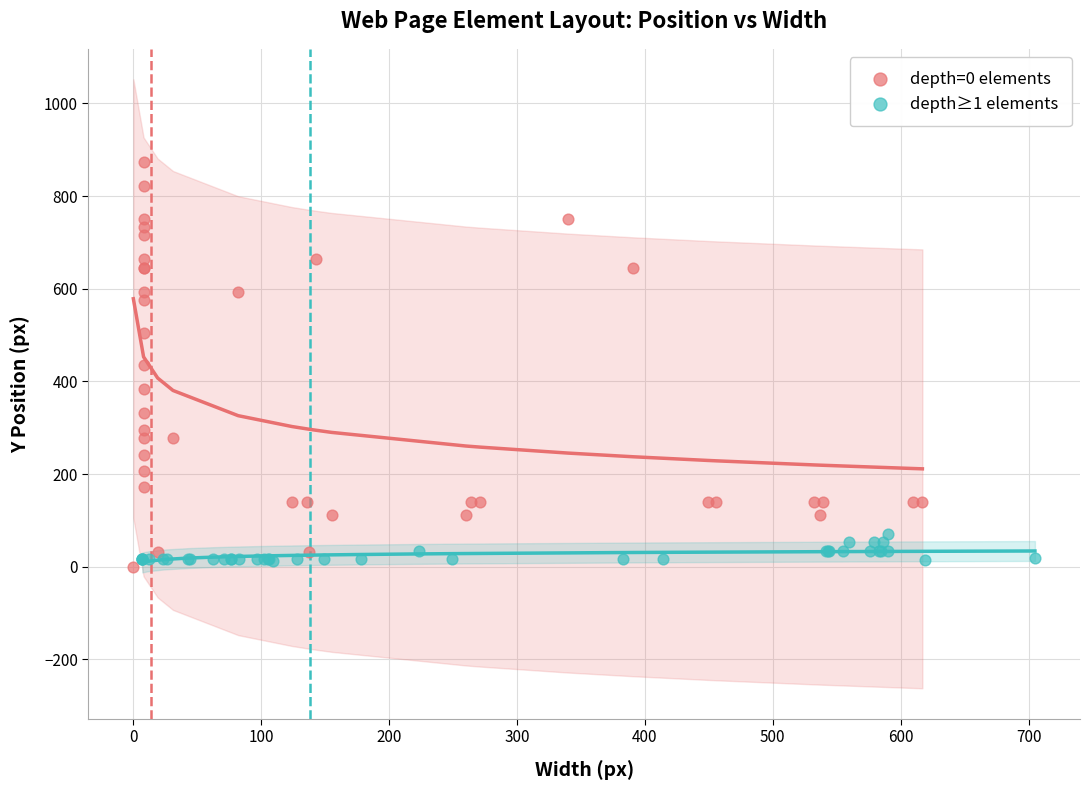

Which series has the largest Y range (max minus min)?

depth=0 elements